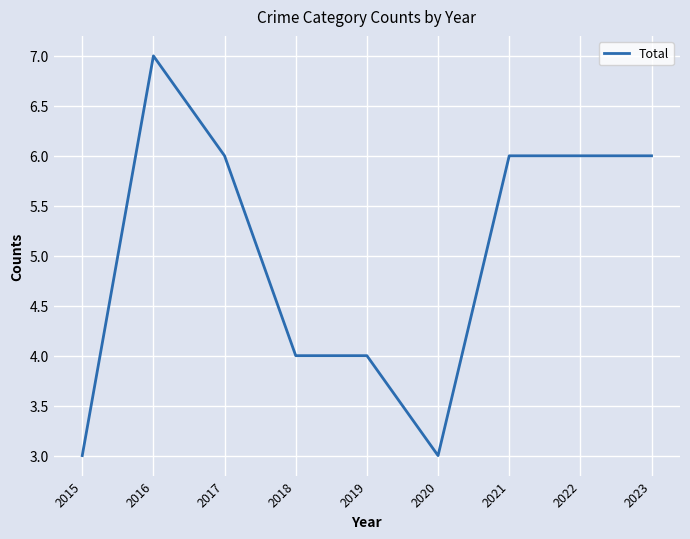

Is it true that the value at 2020 is 3?

True